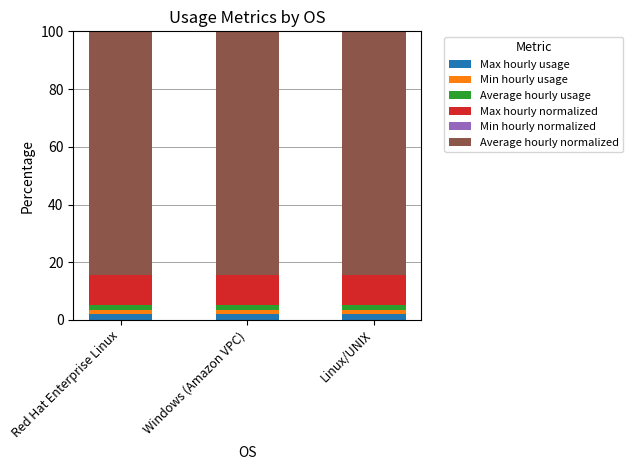

What is the highest value of the Max hourly usage series?

2.1